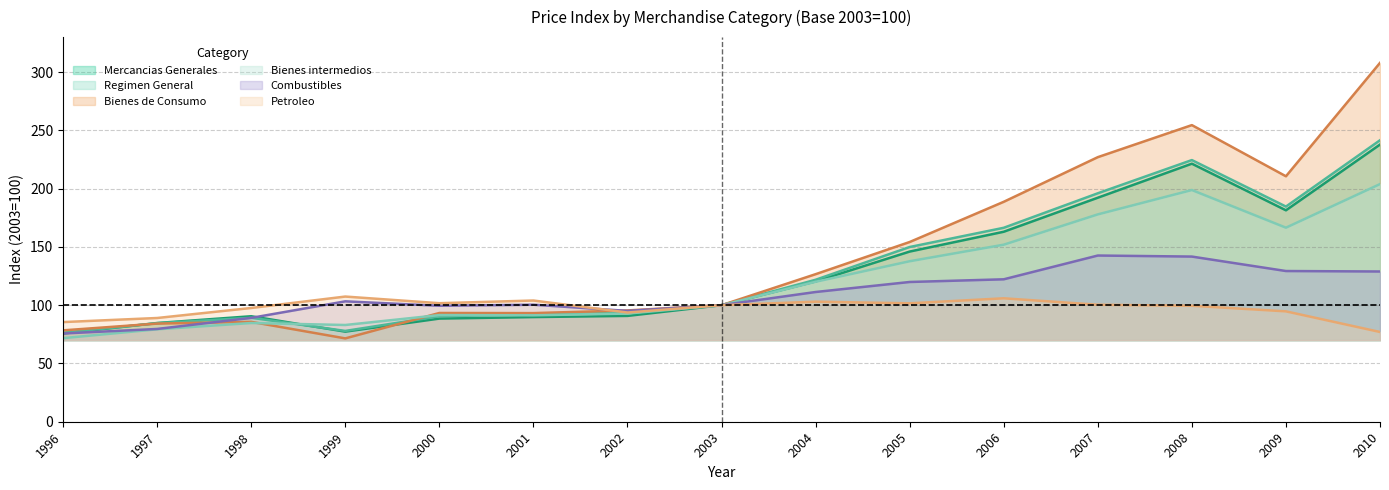

How many lines are shown in the chart?

6